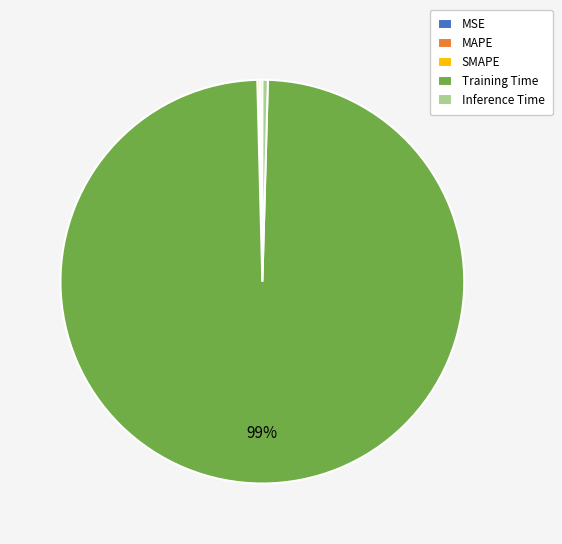

Is there any slice that represents more than half of the pie?

Yes